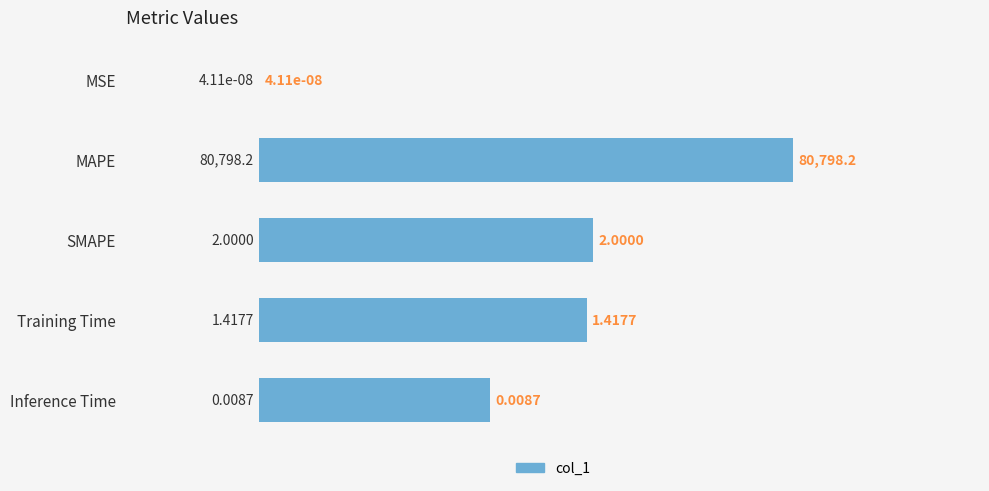

List the labels in order of value, largest first.

MAPE, SMAPE, Training Time, Inference Time, MSE